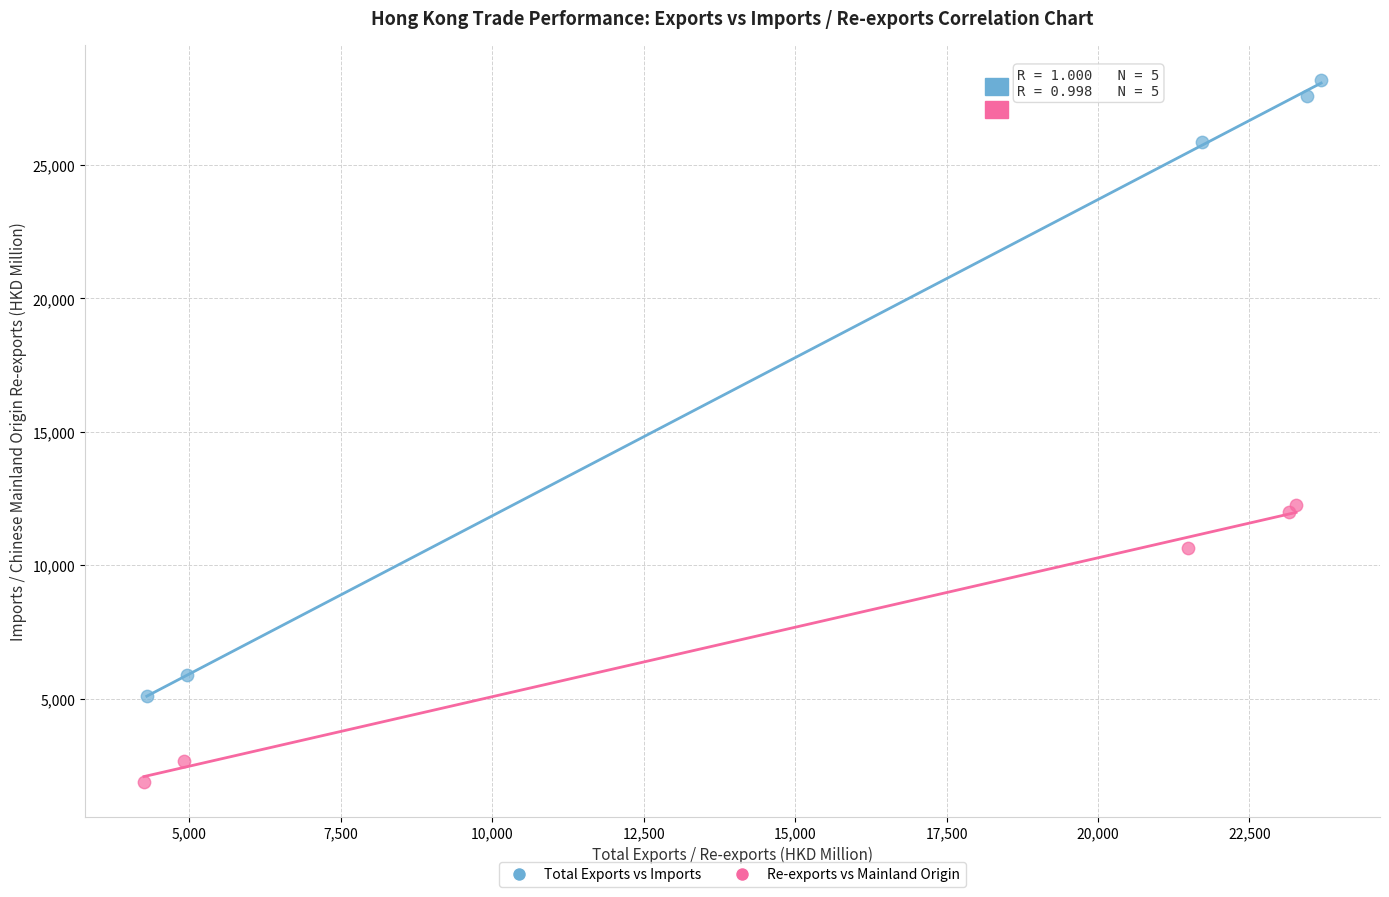

Which series has the widest spread of Y values?

Total Exports vs Imports